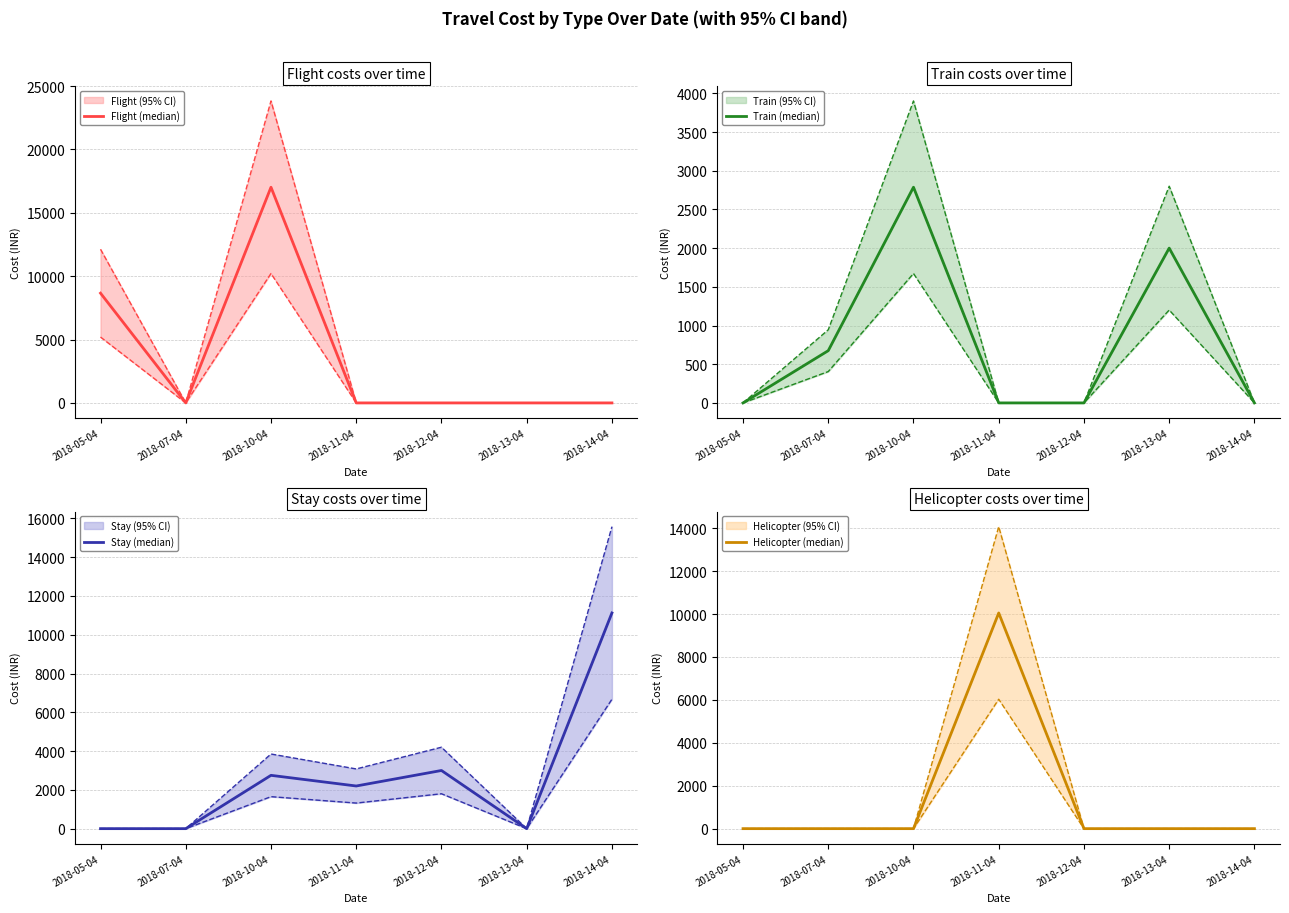

What is the label of the 4th point from the left?

2018-11-04